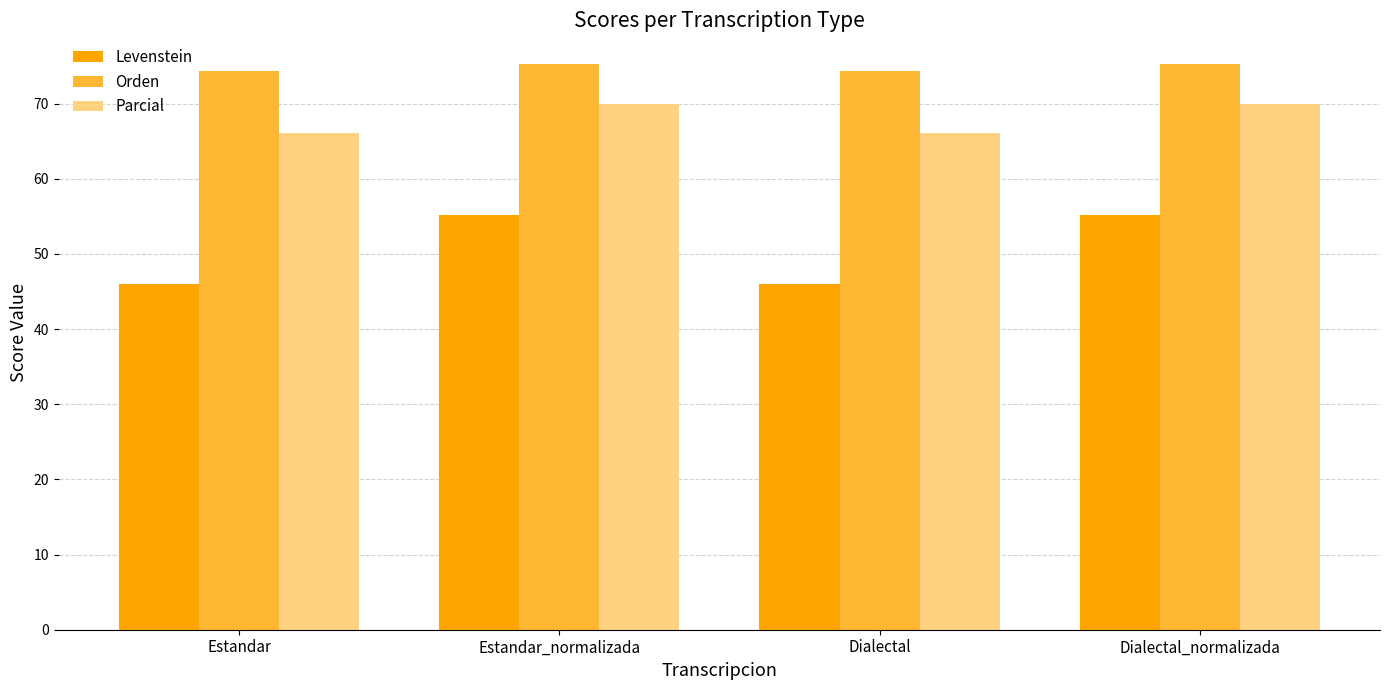

Count the number of categories in the chart.

4